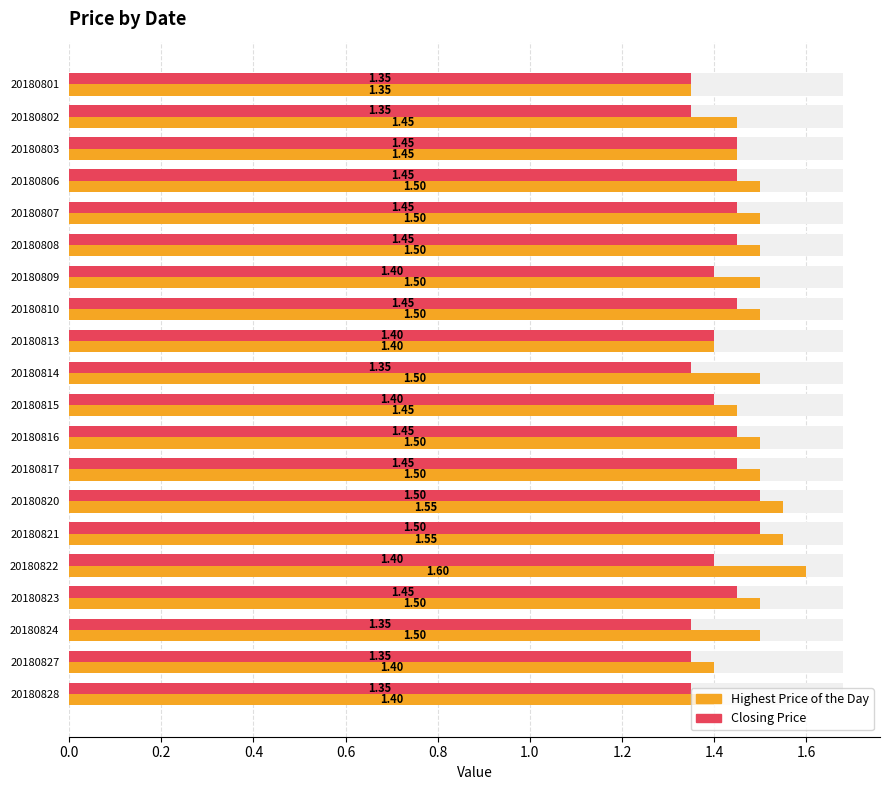

What is the difference between the maximum and minimum values in the Highest Price of the Day series?

0.2